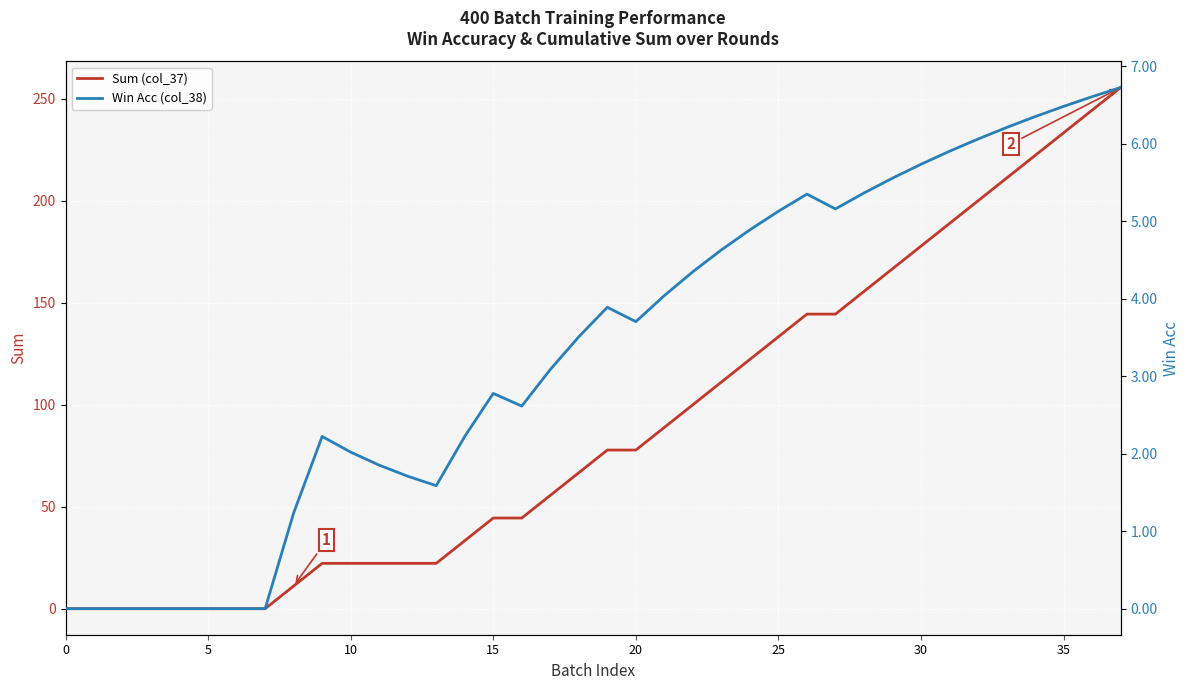

What is the maximum value for Win Acc (col_38)?

6.7